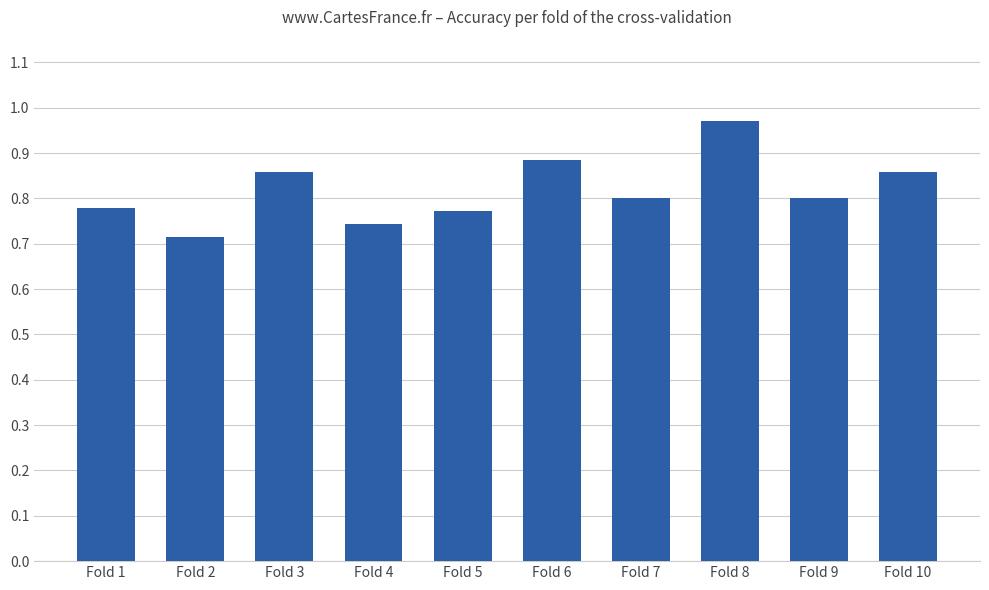

Which label corresponds to the smallest value in the chart?

Fold 2